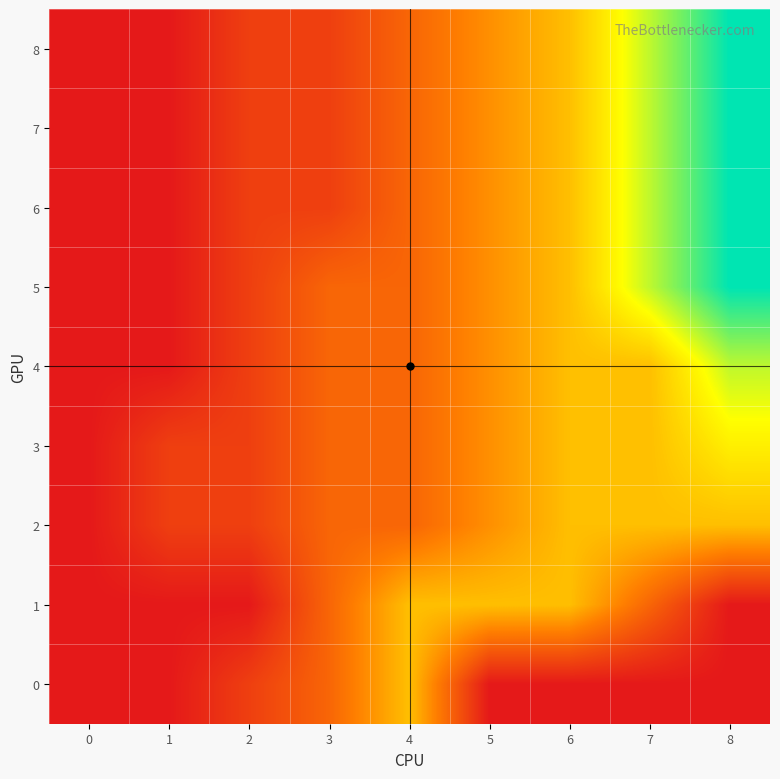

What is the greatest value displayed?

8